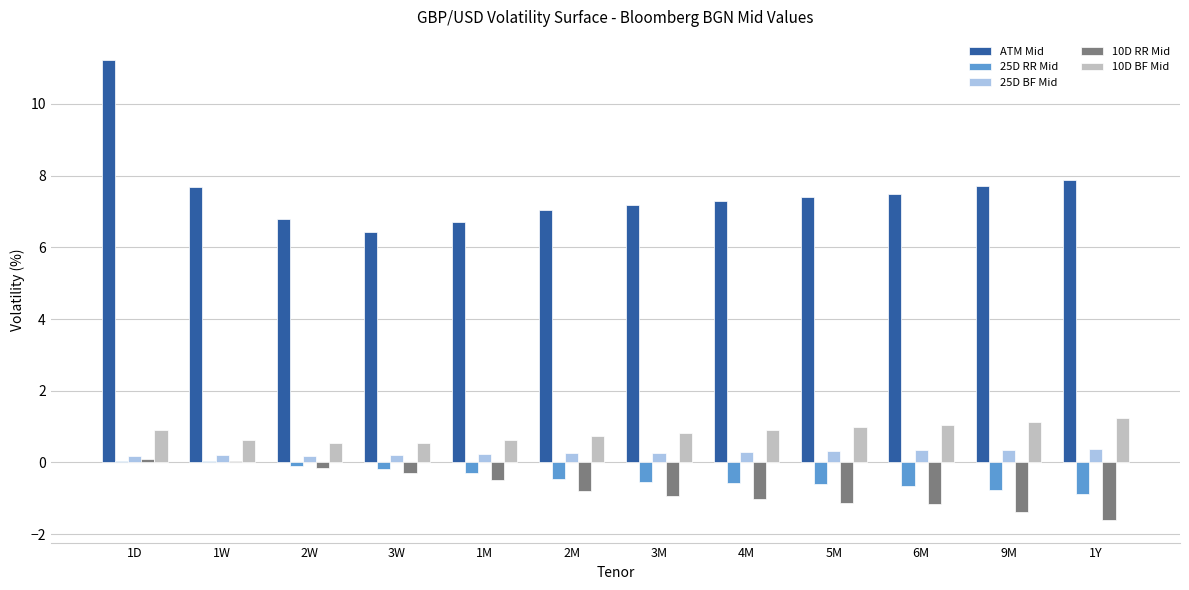

What is the maximum value shown in the chart?

11.2